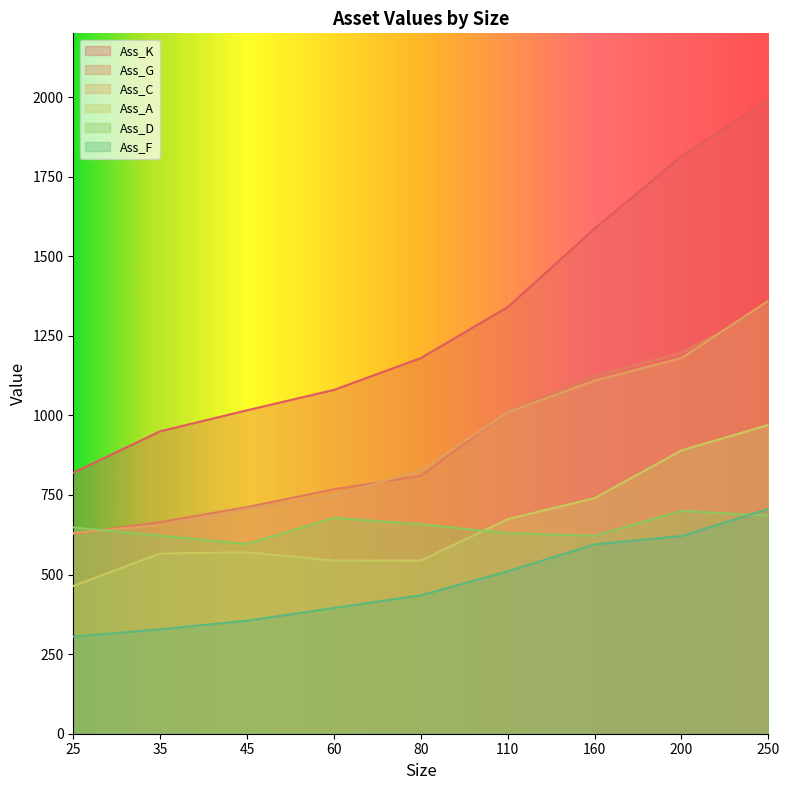

In Ass_D, how many points are higher than both neighbors (excluding endpoints)?

2